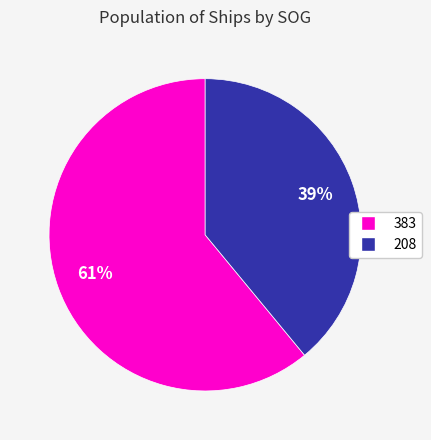

Between 383 and 208, which is larger?

383